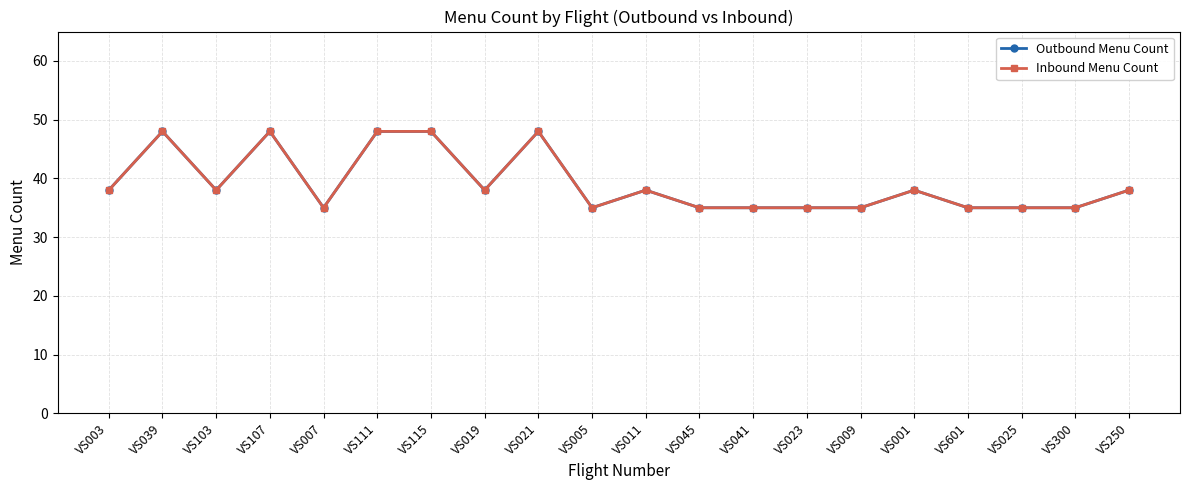

At which label is Outbound Menu Count closest to 41?

VS003